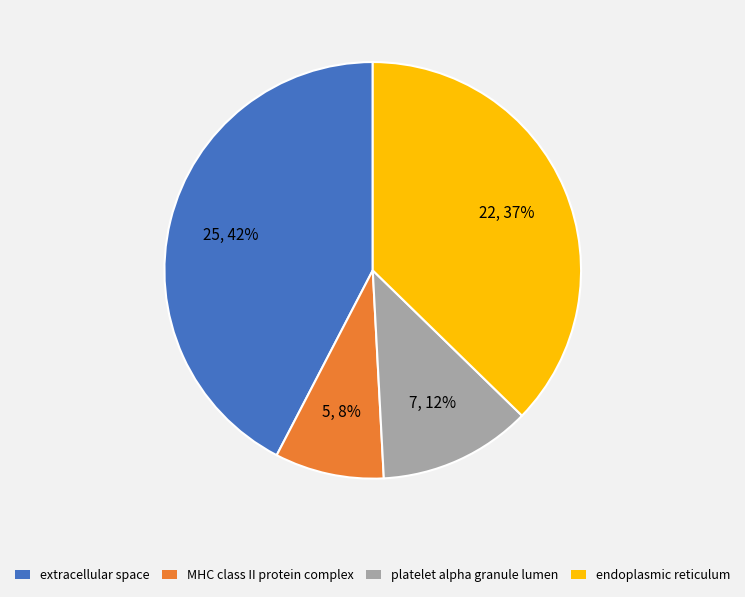

To the nearest percent, what is the difference between the MHC class II protein complex and extracellular space slice percentages?

34%